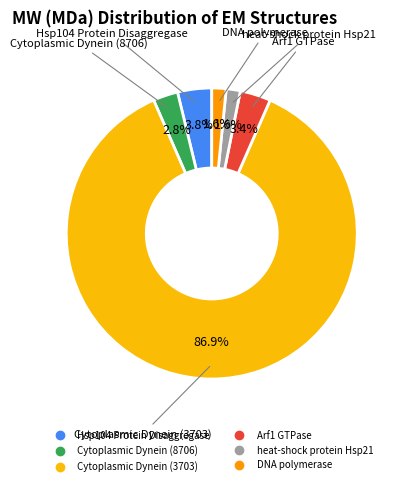

True or false: heat-shock protein Hsp21 accounts for 2% of the total.

True